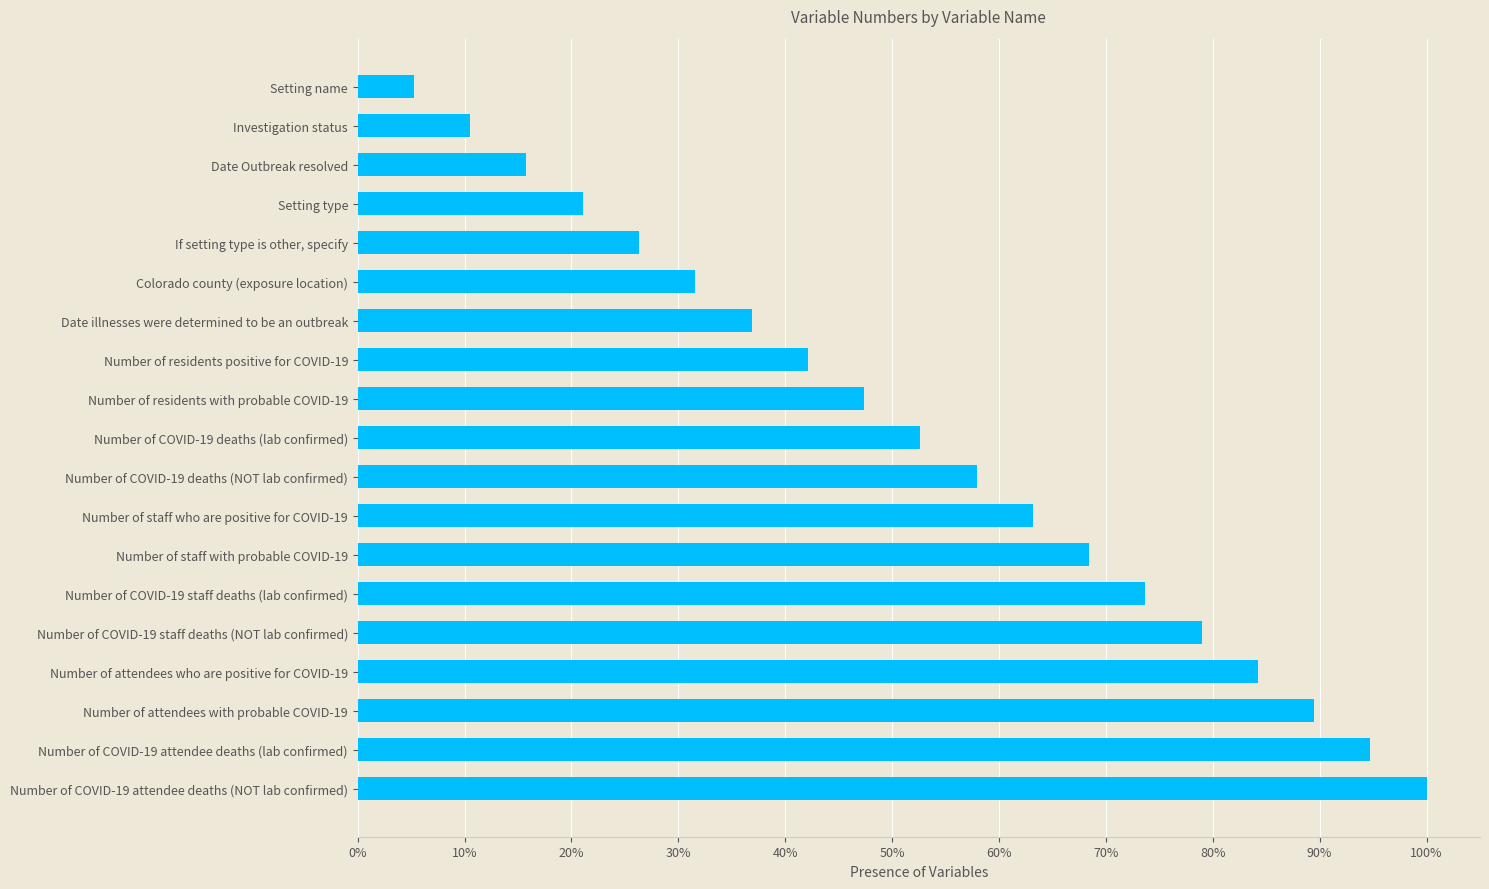

List the labels in order of value, smallest first.

Setting name, Investigation status, Date Outbreak resolved, Setting type, If setting type is other, specify, Colorado county (exposure location), Date illnesses were determined to be an outbreak, Number of residents positive for COVID-19, Number of residents with probable COVID-19, Number of COVID-19 deaths (lab confirmed), Number of COVID-19 deaths (NOT lab confirmed), Number of staff who are positive for COVID-19, Number of staff with probable COVID-19, Number of COVID-19 staff deaths (lab confirmed), Number of COVID-19 staff deaths (NOT lab confirmed), Number of attendees who are positive for COVID-19, Number of attendees with probable COVID-19, Number of COVID-19 attendee deaths (lab confirmed), Number of COVID-19 attendee deaths (NOT lab confirmed)